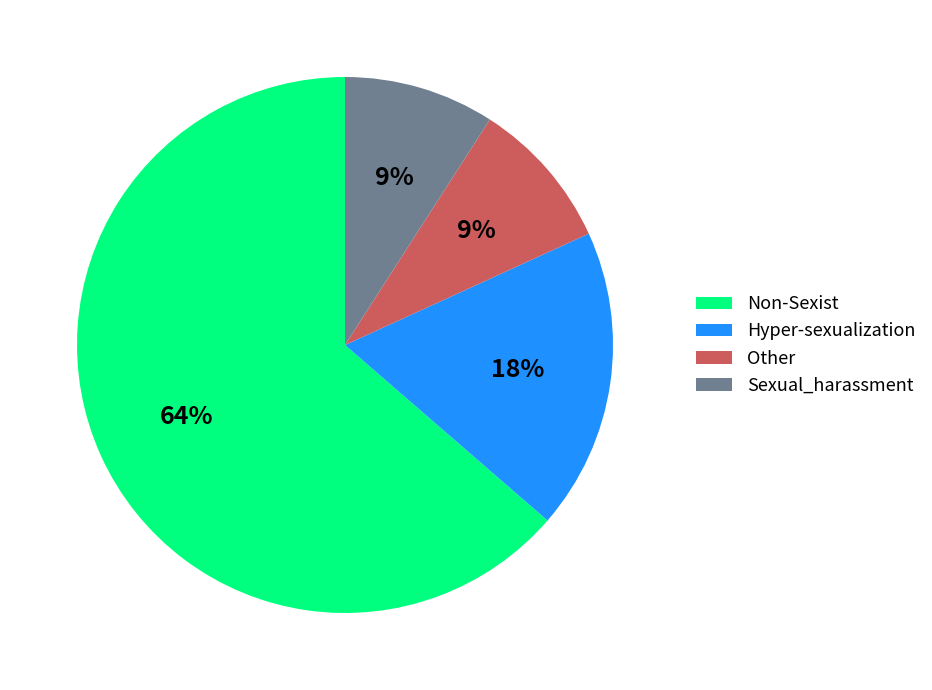

What is the largest slice in the pie chart?

Non-Sexist